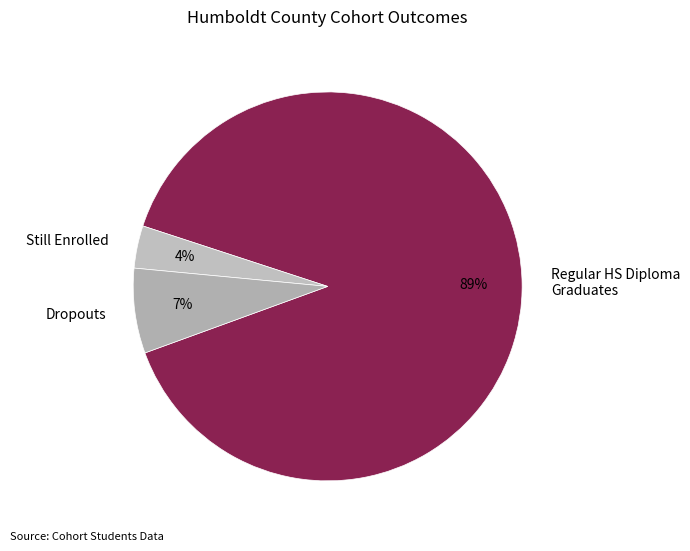

Which slice is the largest?

Regular HS Diploma Graduates